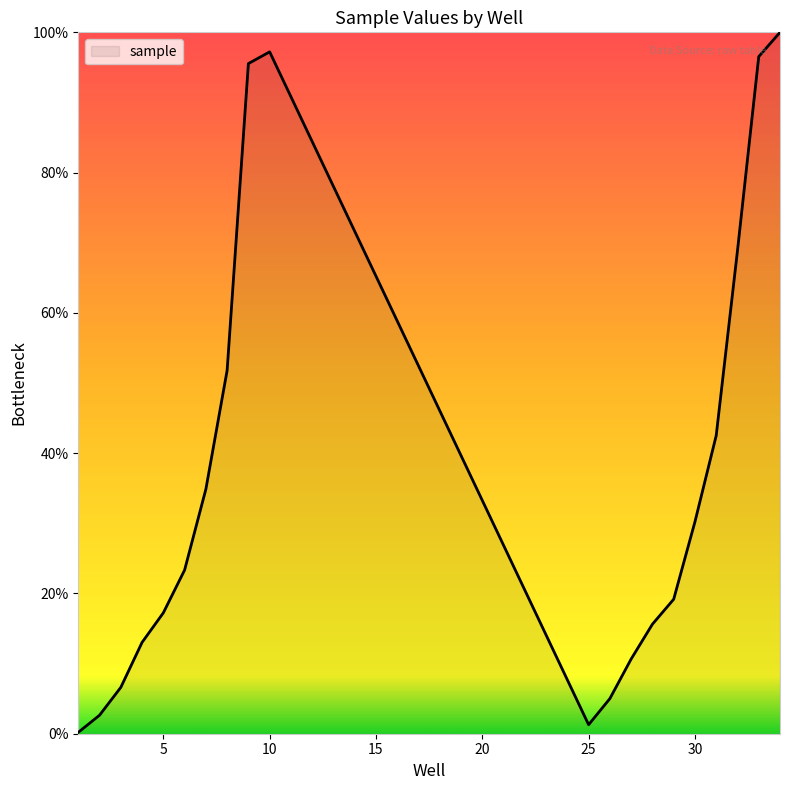

What is the greatest value displayed?

100.0